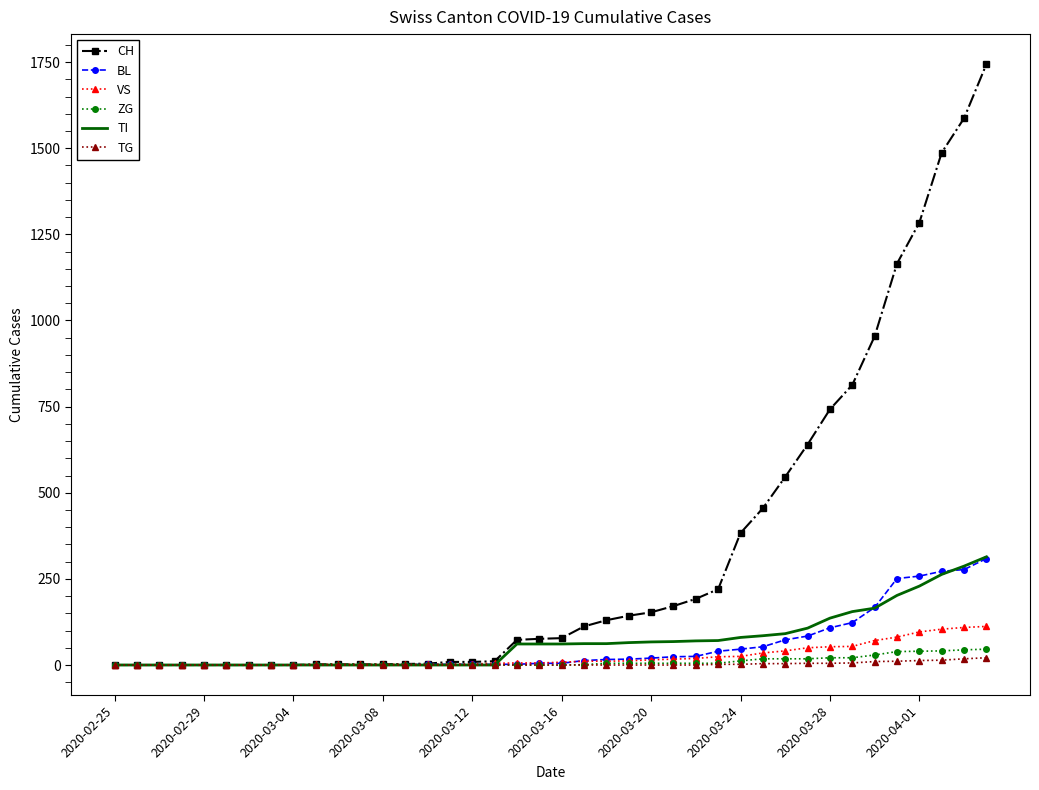

Which series has the largest range (max minus min)?

CH